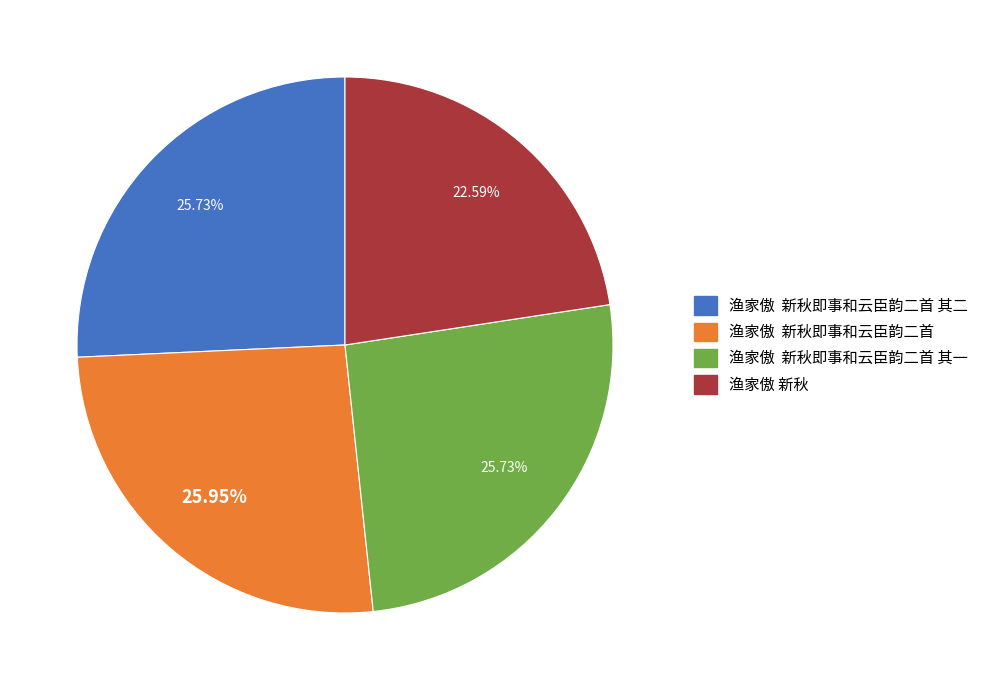

Does any single category account for the majority?

No